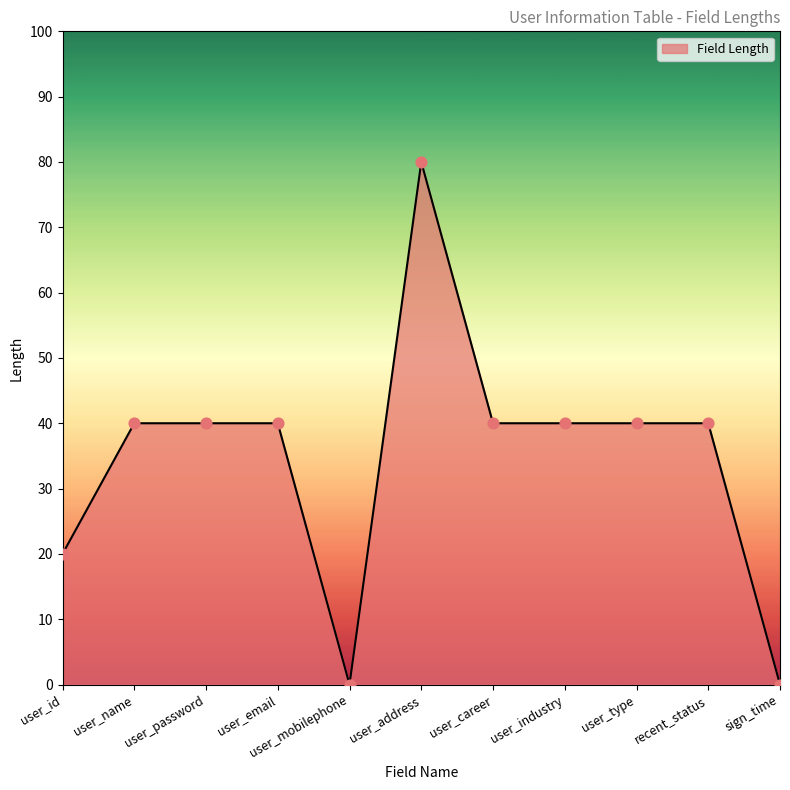

Approximately how many times larger is the value at user_industry compared to user_address?

0.5